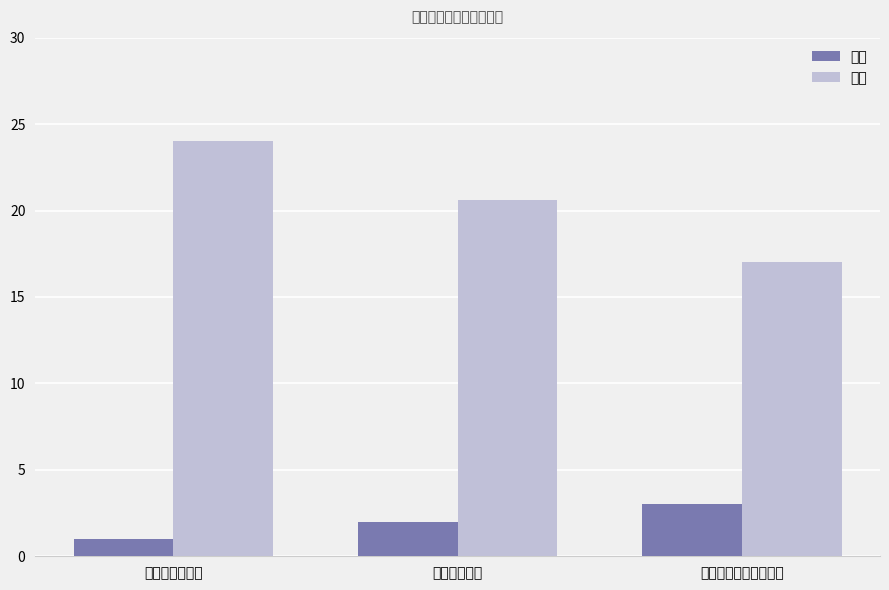

What is the highest value of the 排名 series?

3.0